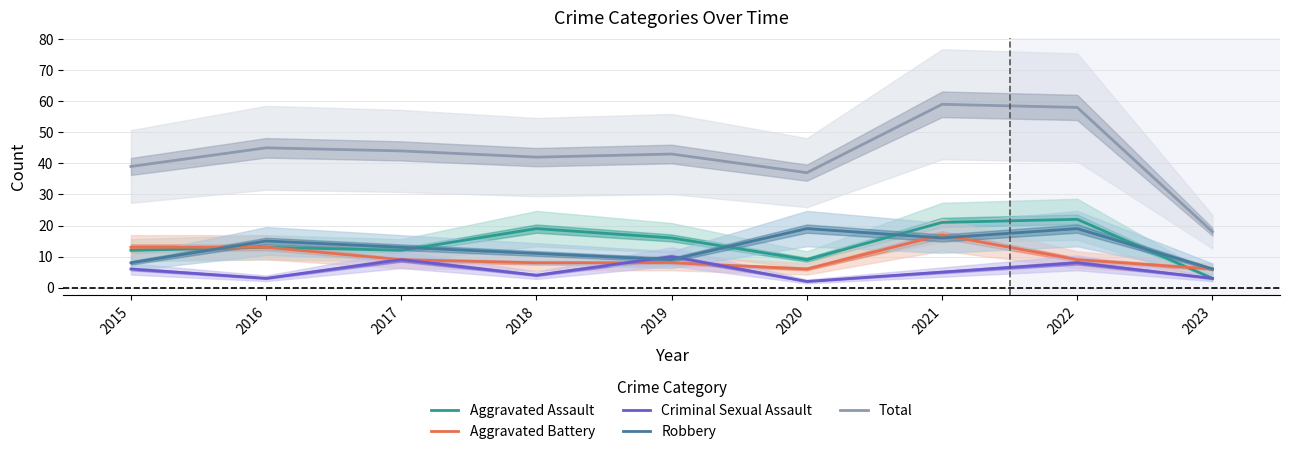

In Criminal Sexual Assault, how many points are higher than both neighbors (excluding endpoints)?

3